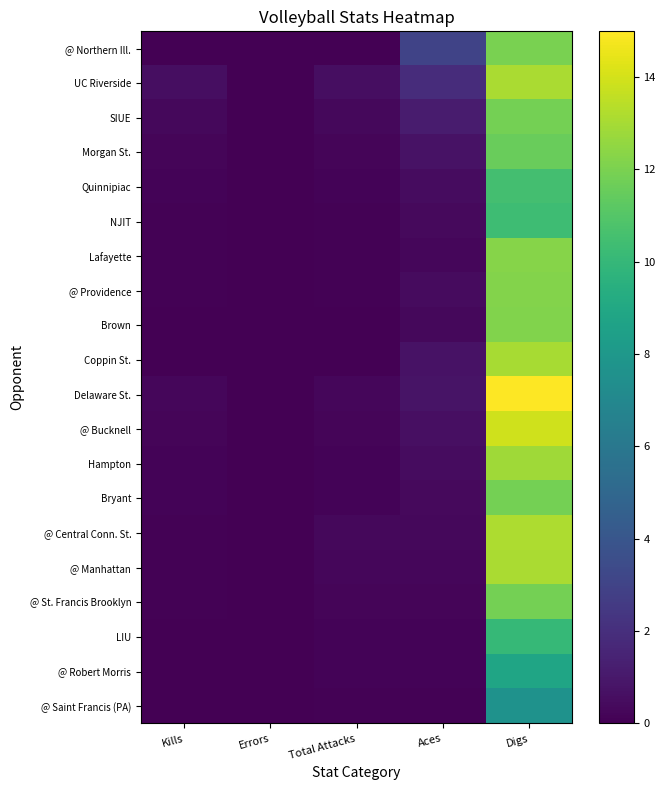

How many series are shown in this chart?

20